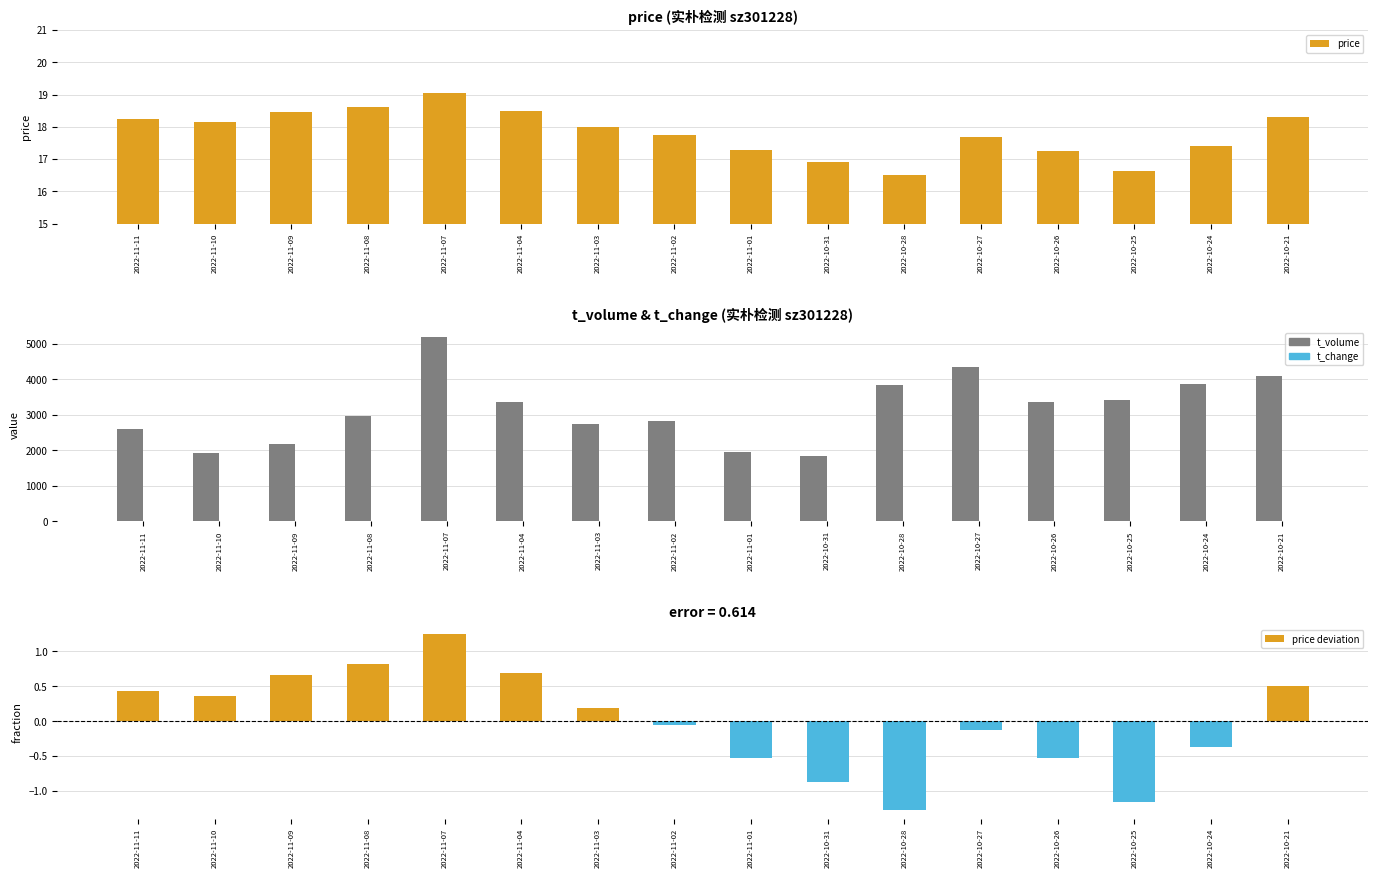

How many data points in price are above 17?

13